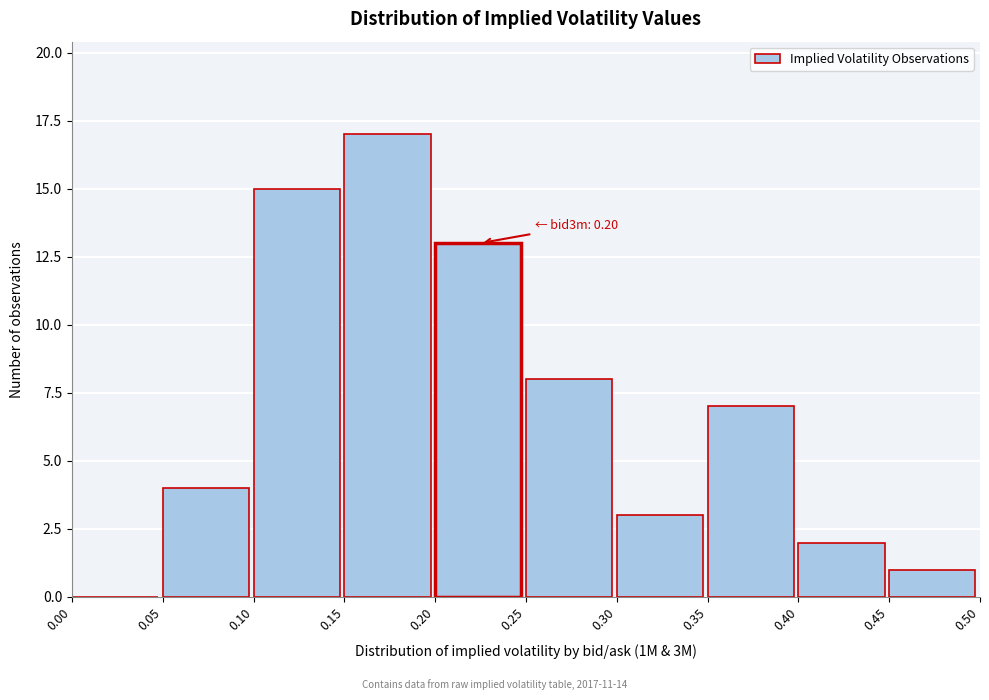

Over which range of the x-axis is the bar tallest?

0.15 to 0.20